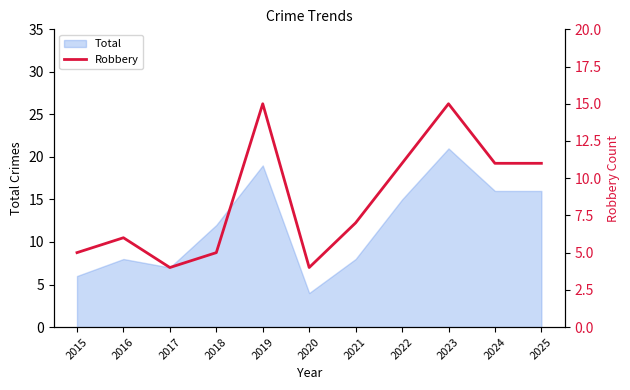

Reading right to left, transcribe all the data shown in this chart.

11	11	15	11	7	4	15	5	4	6	5